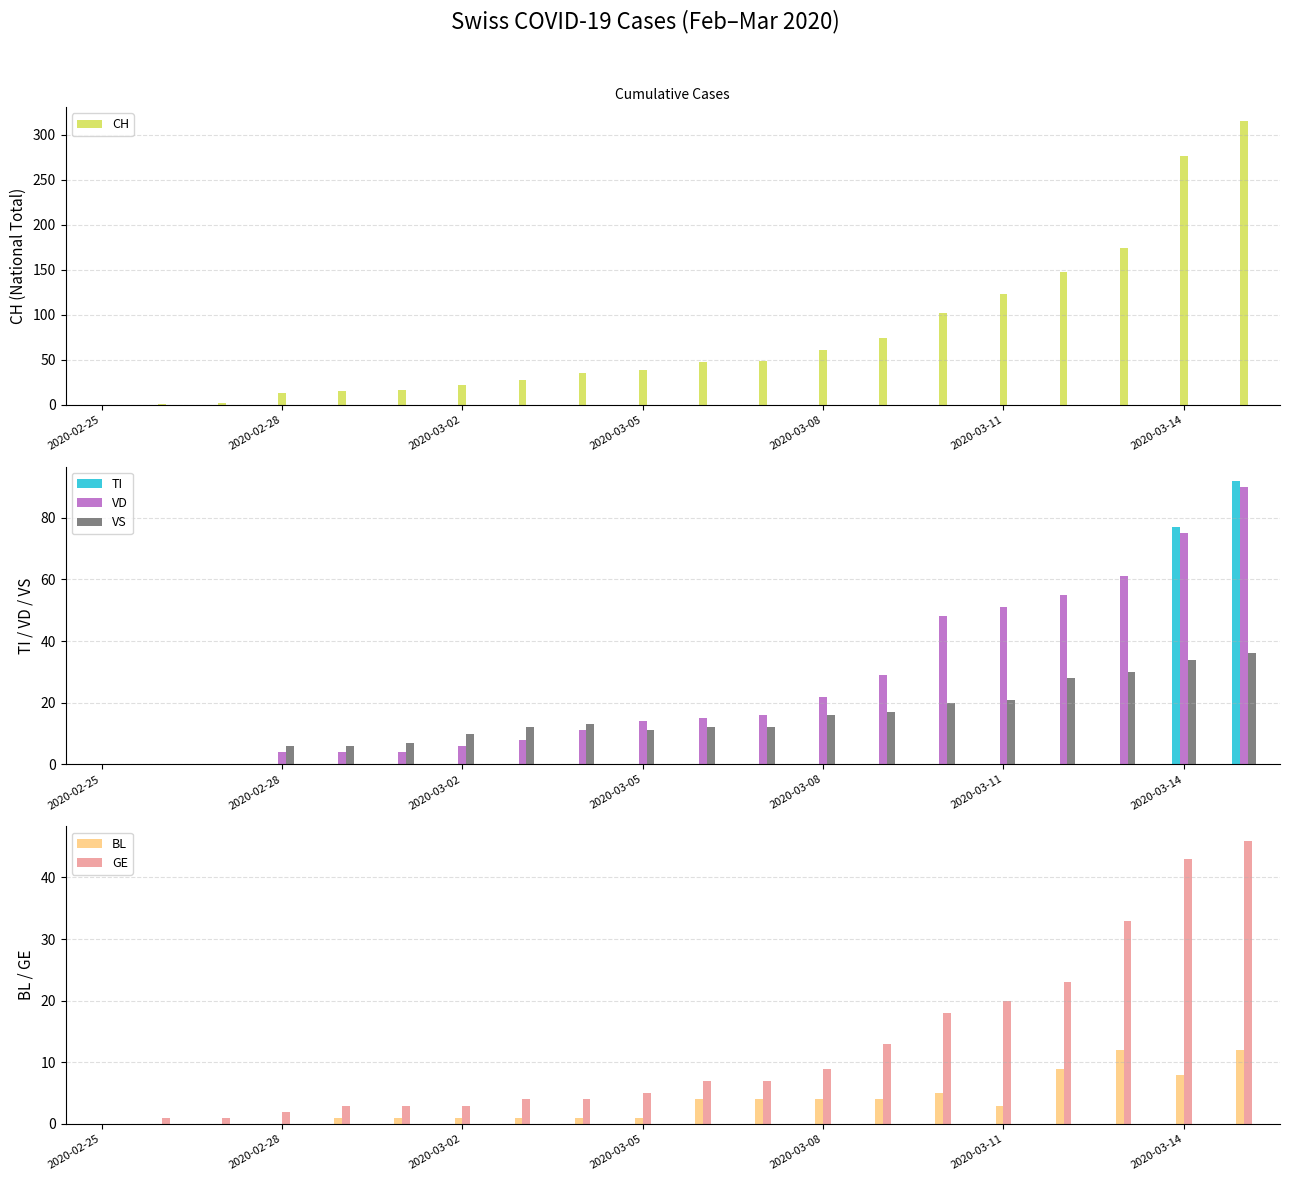

Reading left to right, transcribe all the data shown in this chart.

CH: 0	1	2	13	15	16	22	27	35	39	47	48	61	74	102	123	147	174	276	315
TI: 0	0	0	0	0	0	0	0	0	0	0	0	0	0	0	0	0	0	77	92
VD: 0	0	0	4	4	4	6	8	11	14	15	16	22	29	48	51	55	61	75	90
VS: 0	0	0	6	6	7	10	12	13	11	12	12	16	17	20	21	28	30	34	36
BL: 0	0	0	0	1	1	1	1	1	1	4	4	4	4	5	3	9	12	8	12
GE: 0	1	1	2	3	3	3	4	4	5	7	7	9	13	18	20	23	33	43	46